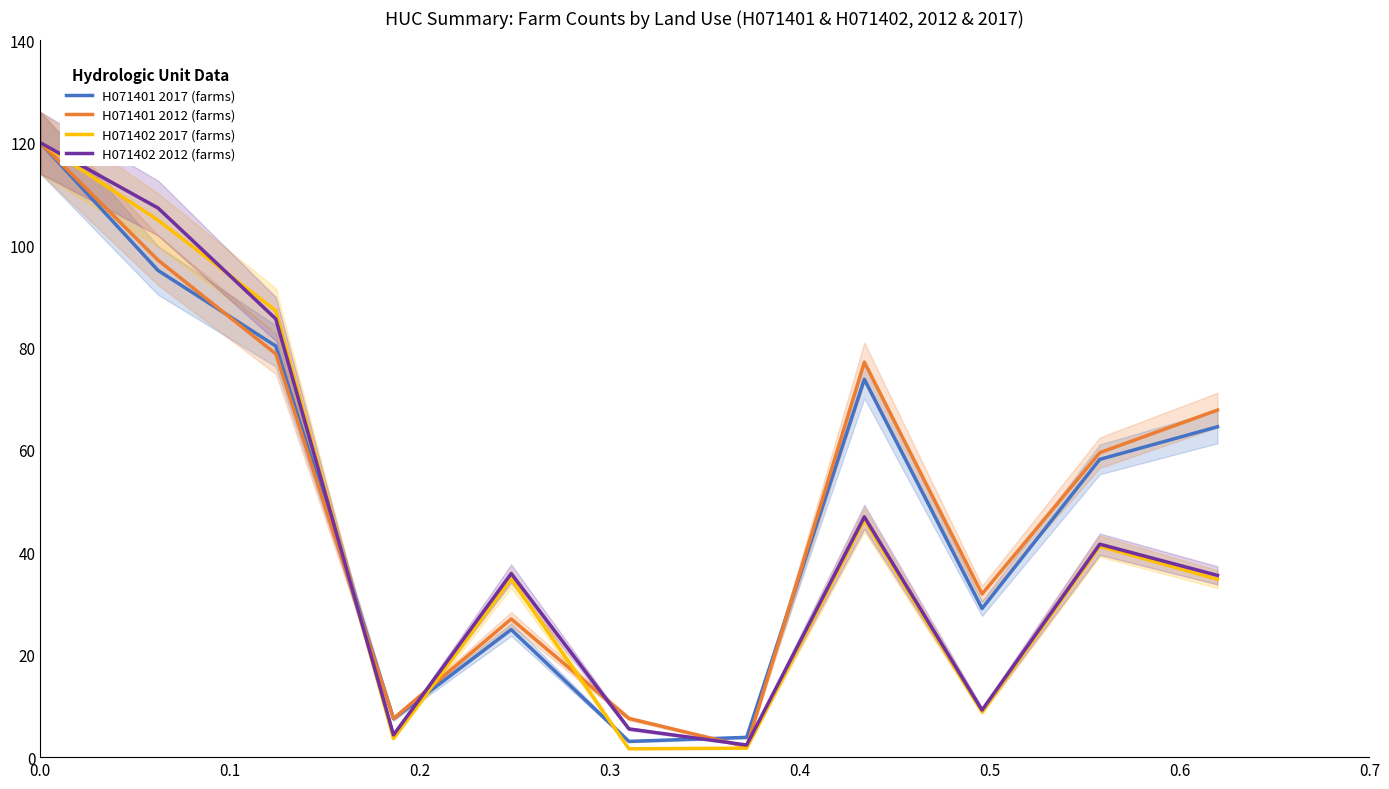

What is the maximum value for H071402 2017 (farms)?

120.0